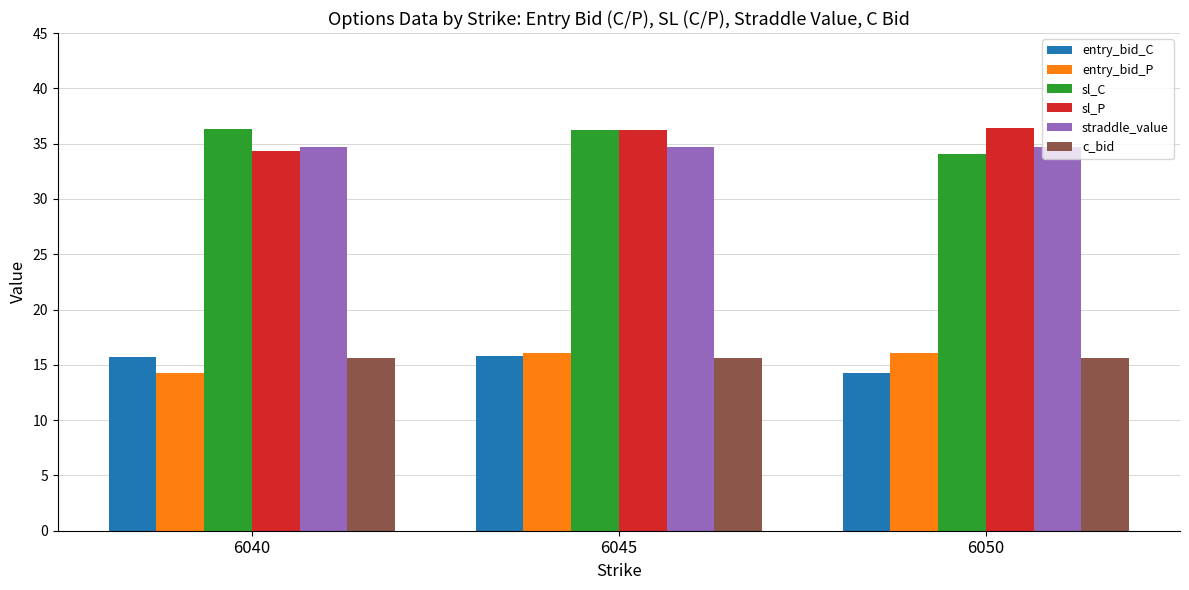

What is the value of the entry_bid_C bar at the 1st from the left?

15.7